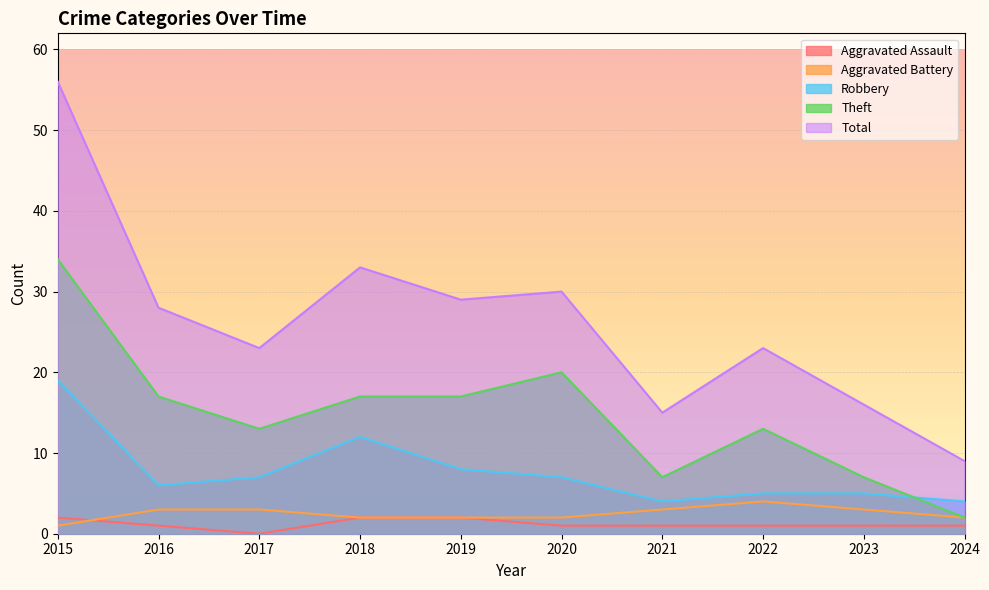

At which category does Theft reach its first local peak?

2020